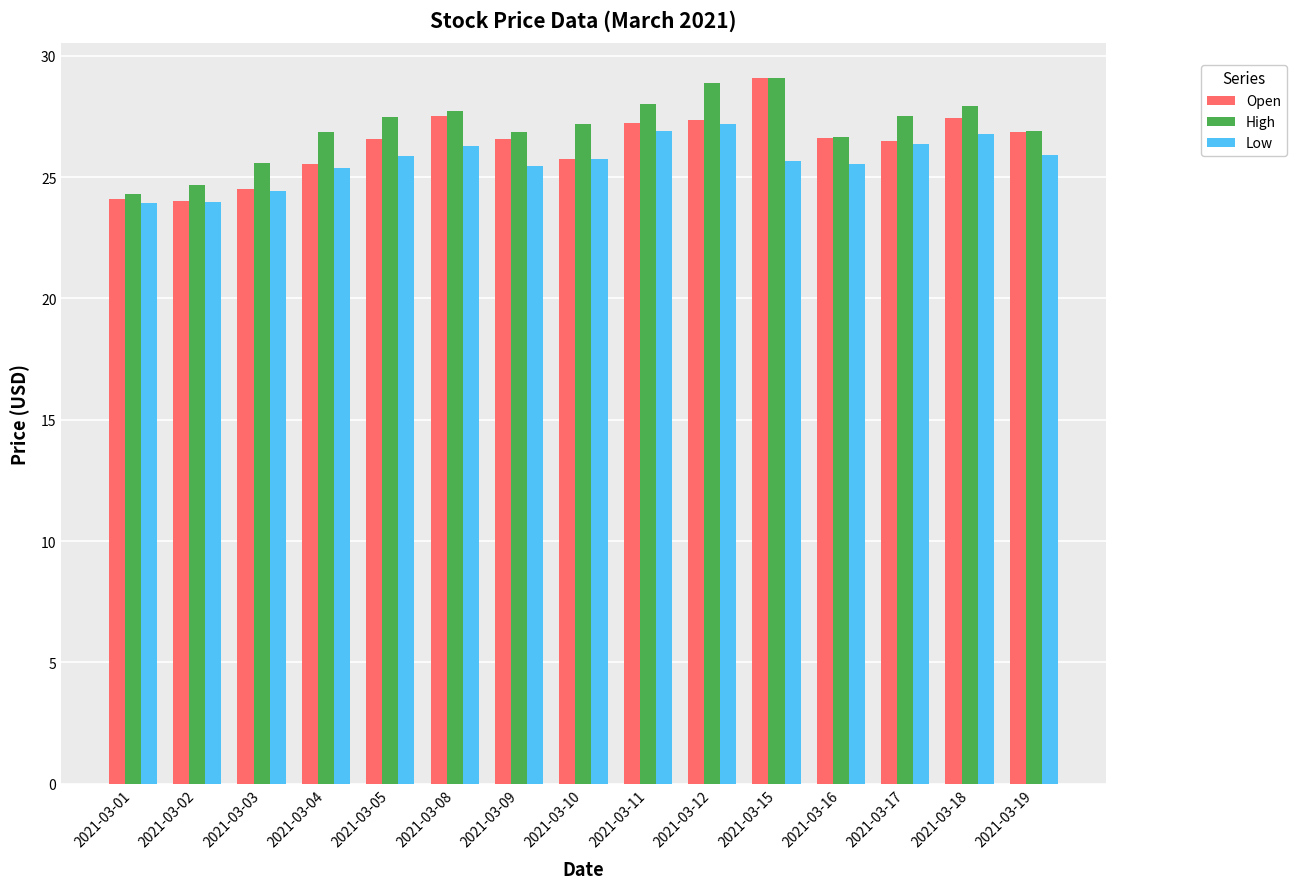

Is it true that Open equals 27.5 at 2021-03-08?

True